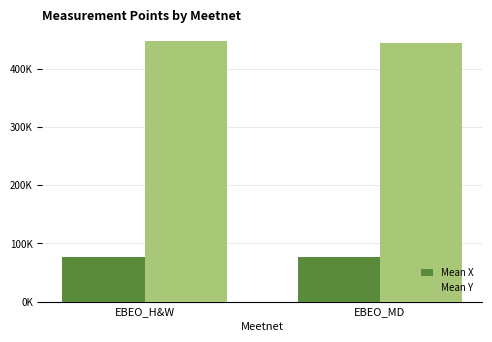

Does the chart contain stacked bars?

No